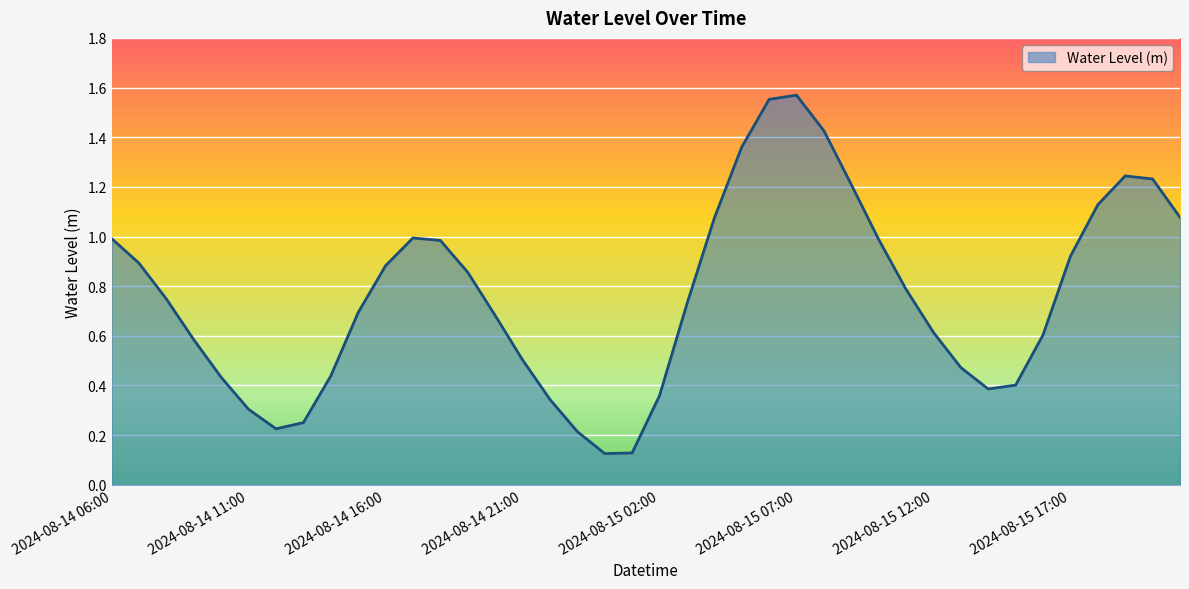

At which category does the data reach its first local valley?

2024-08-14 12:00